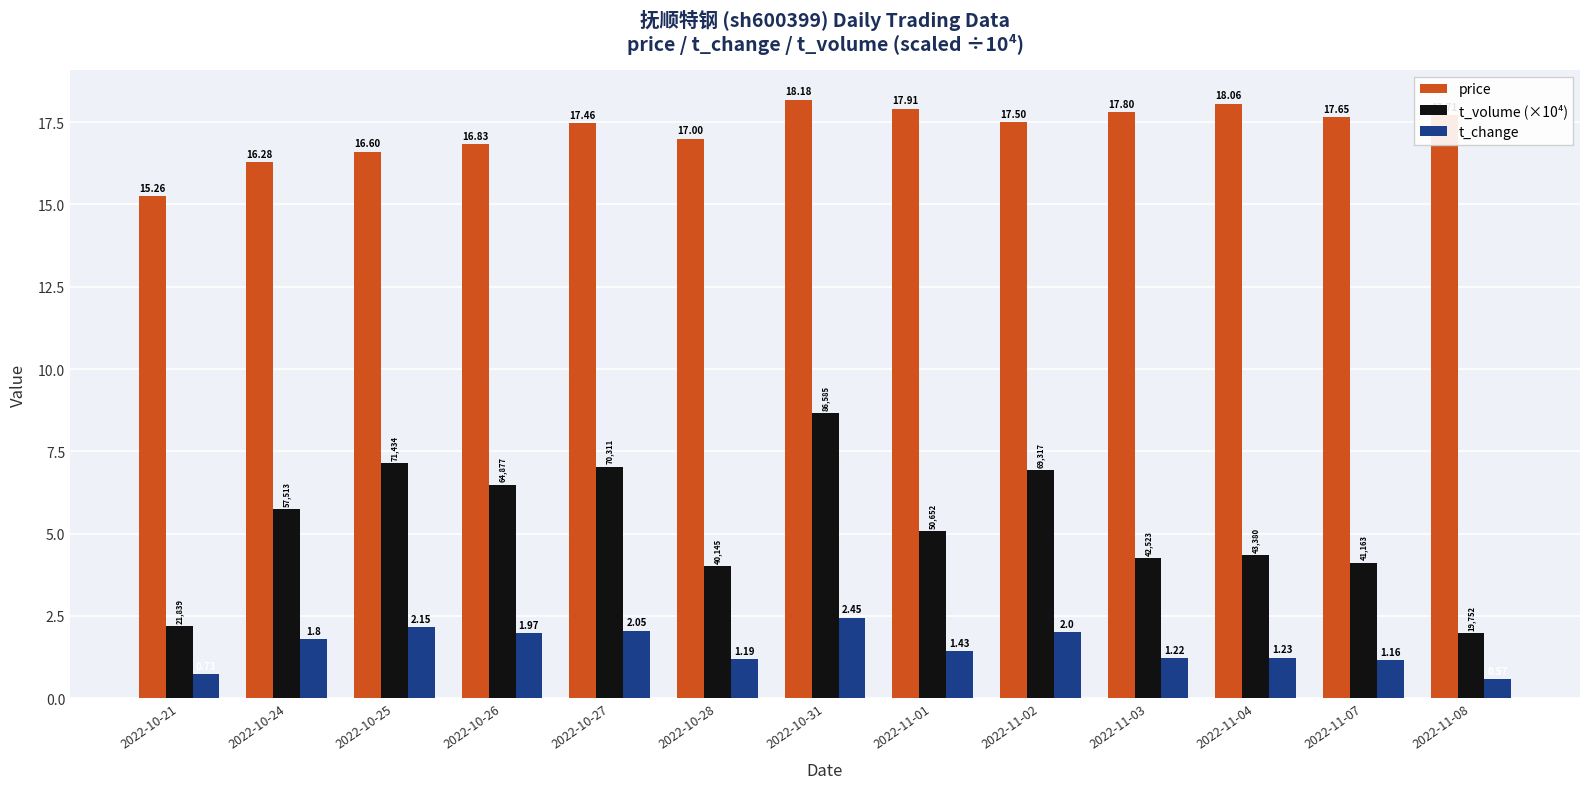

What is the sum of all price values?

224.2